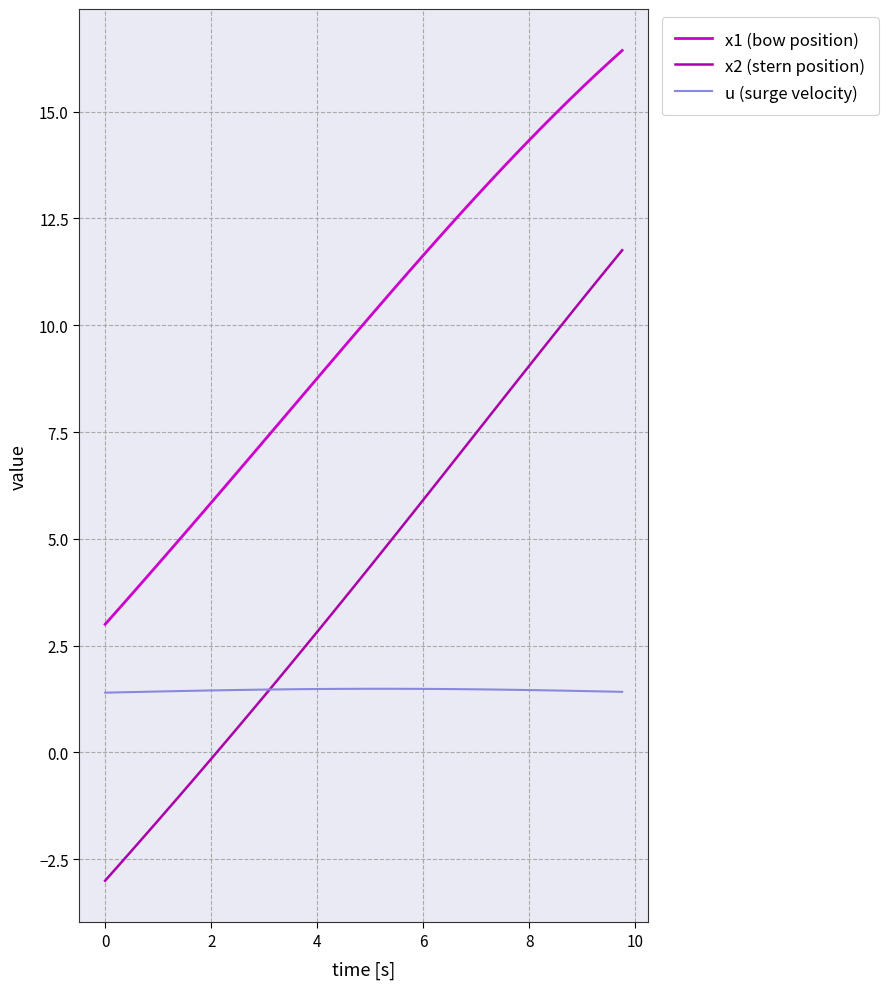

Which series has the largest range (max minus min)?

x2 (stern position)